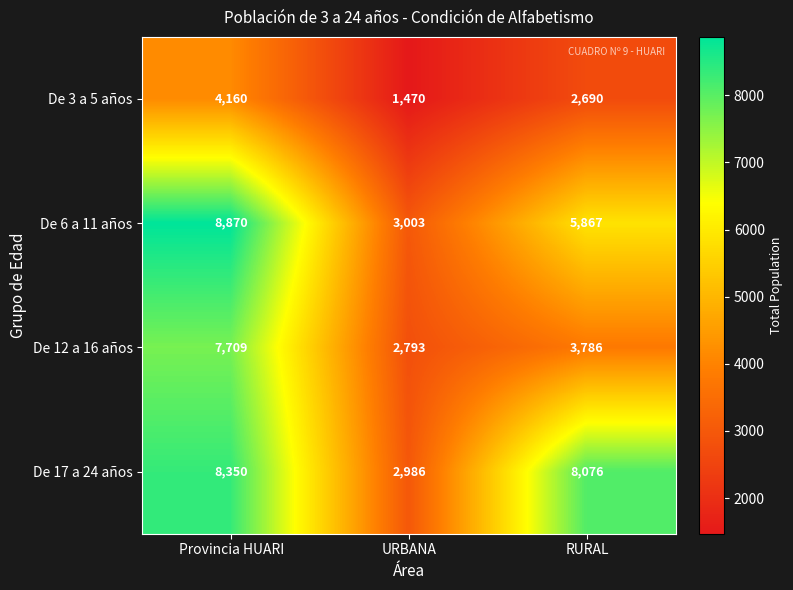

What is the greatest value displayed?

8870